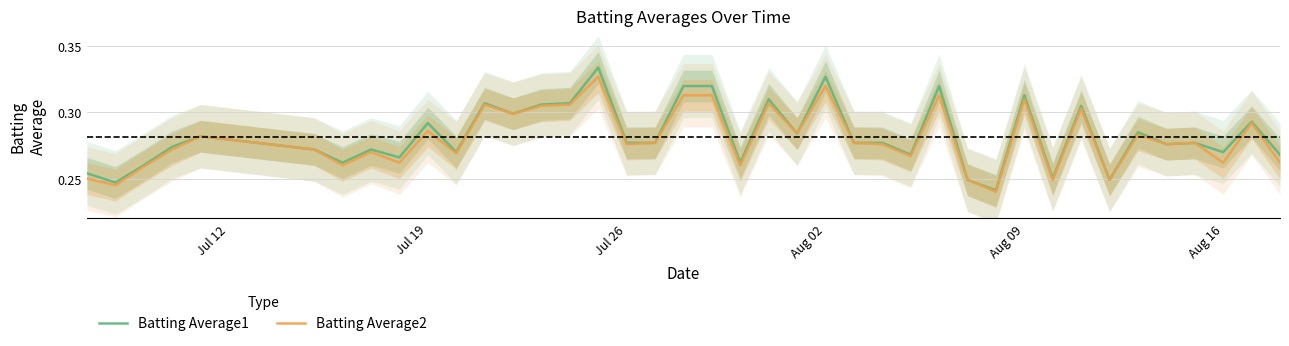

True or false: Batting Average1 and Batting Average2 intersect in this chart.

False